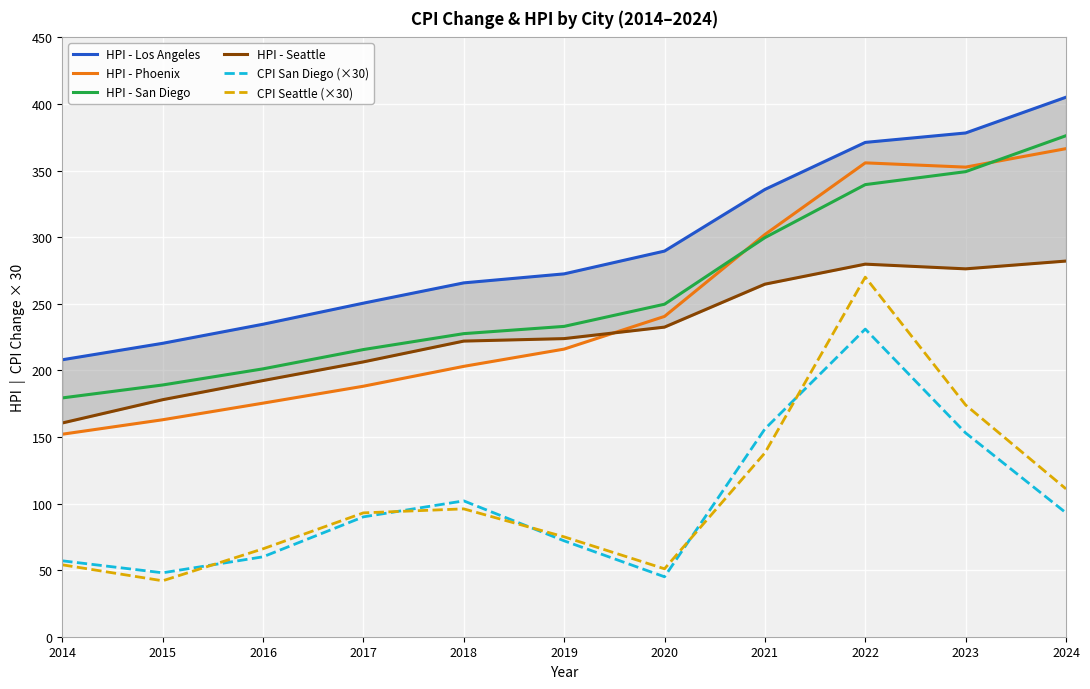

Where does the CPI Seattle (×30) series first go above 93?

2018